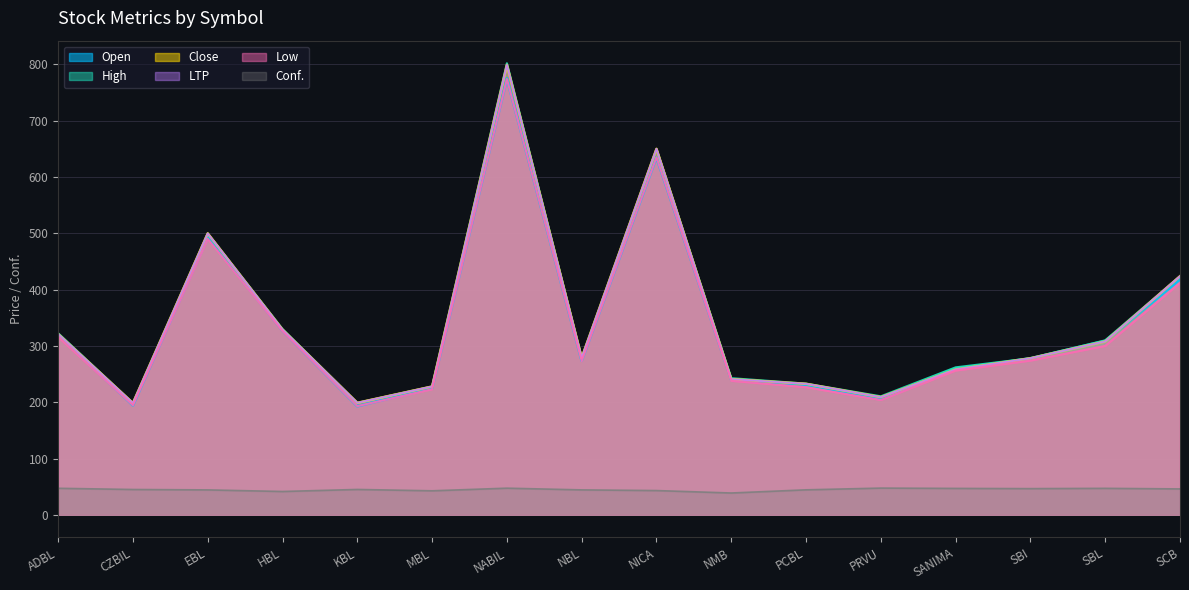

Which series changed the most between CZBIL and SBL?

Open